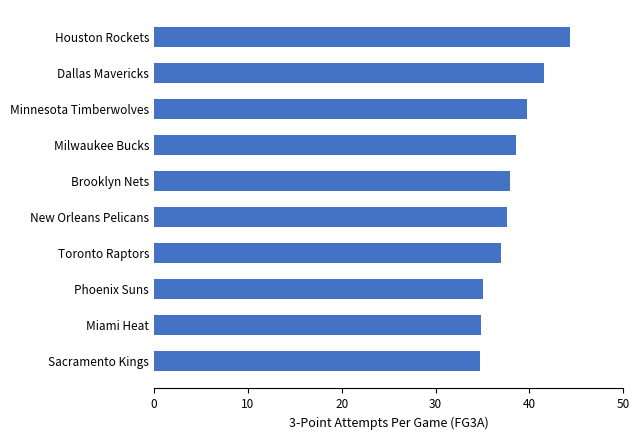

The chart shows a value of 34.8 at Miami Heat. True or false?

True